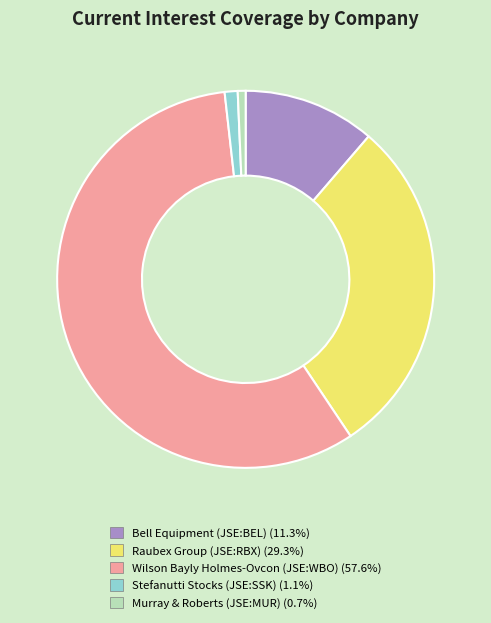

Is there a majority slice in this chart?

Yes